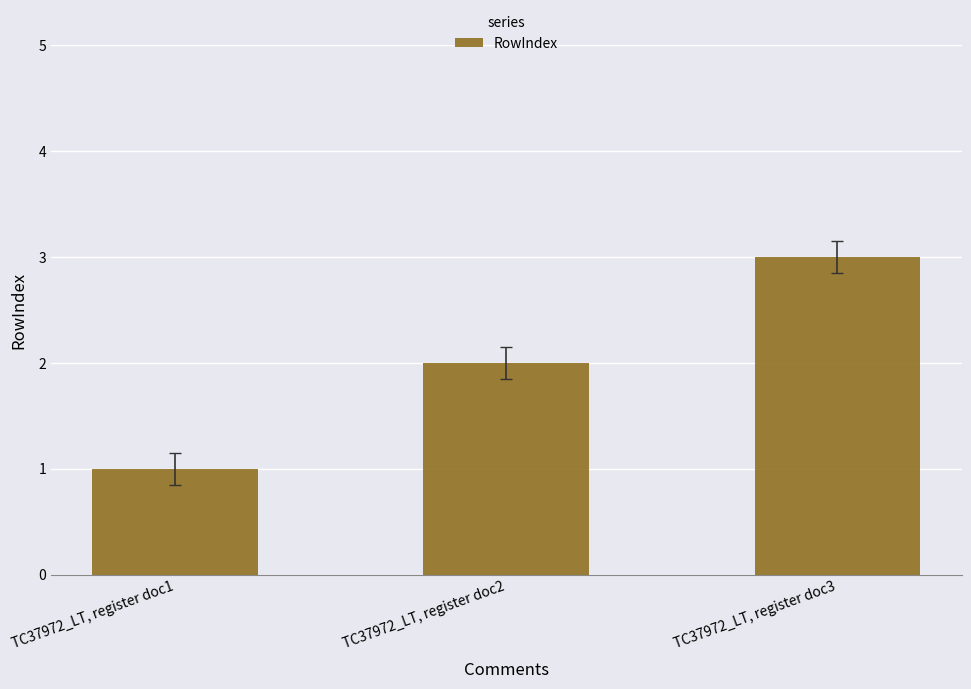

What is the minimum value shown in the chart?

1